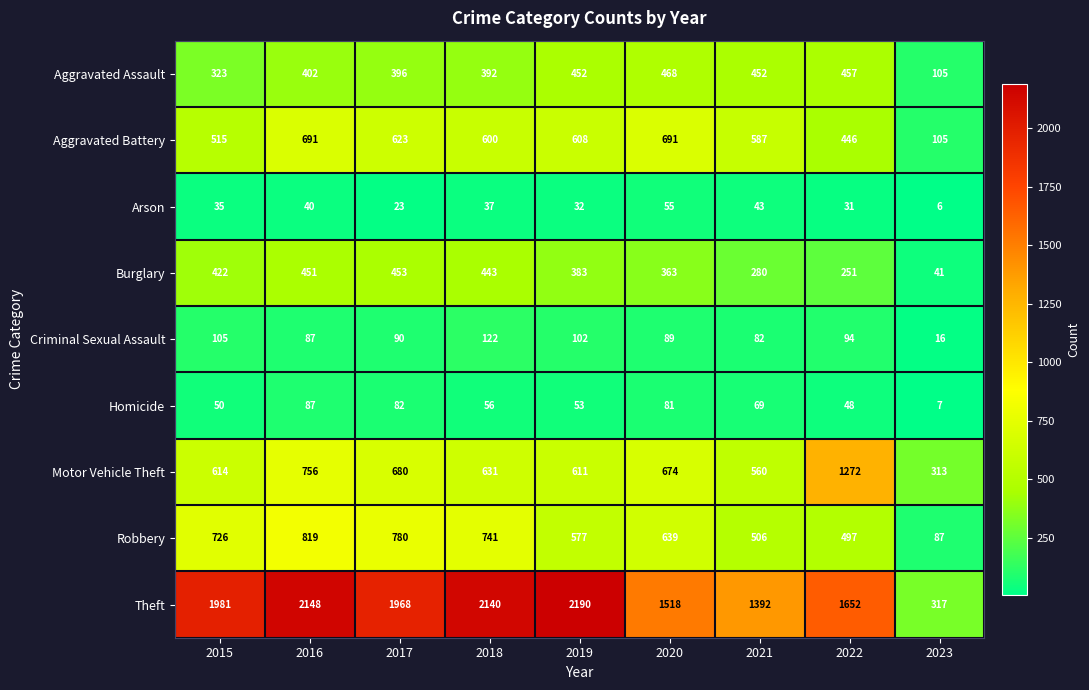

What is the minimum value shown in the chart?

6